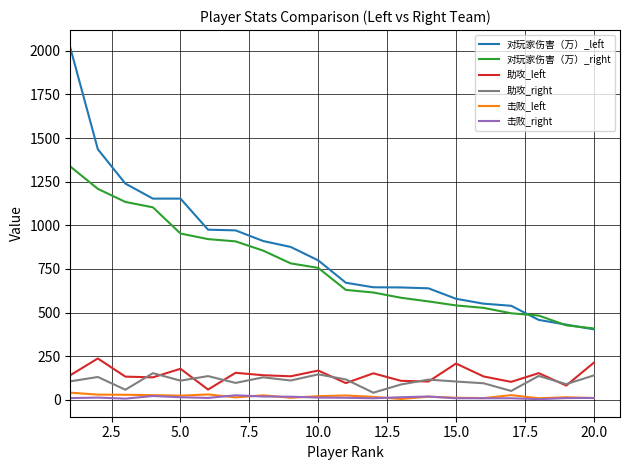

Does the chart have visible grid lines?

Yes